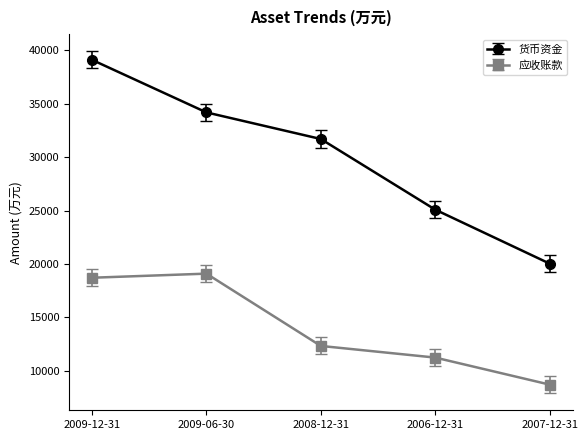

List the series in order of their peak value, lowest first.

应收账款, 货币资金